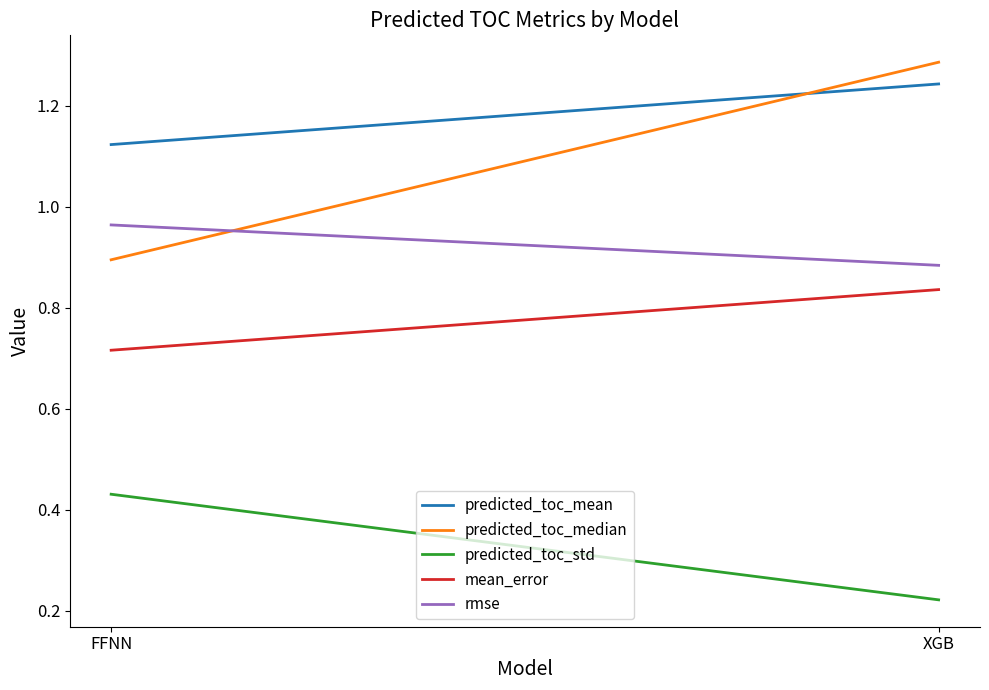

What is the label of the 2nd point from the left?

XGB